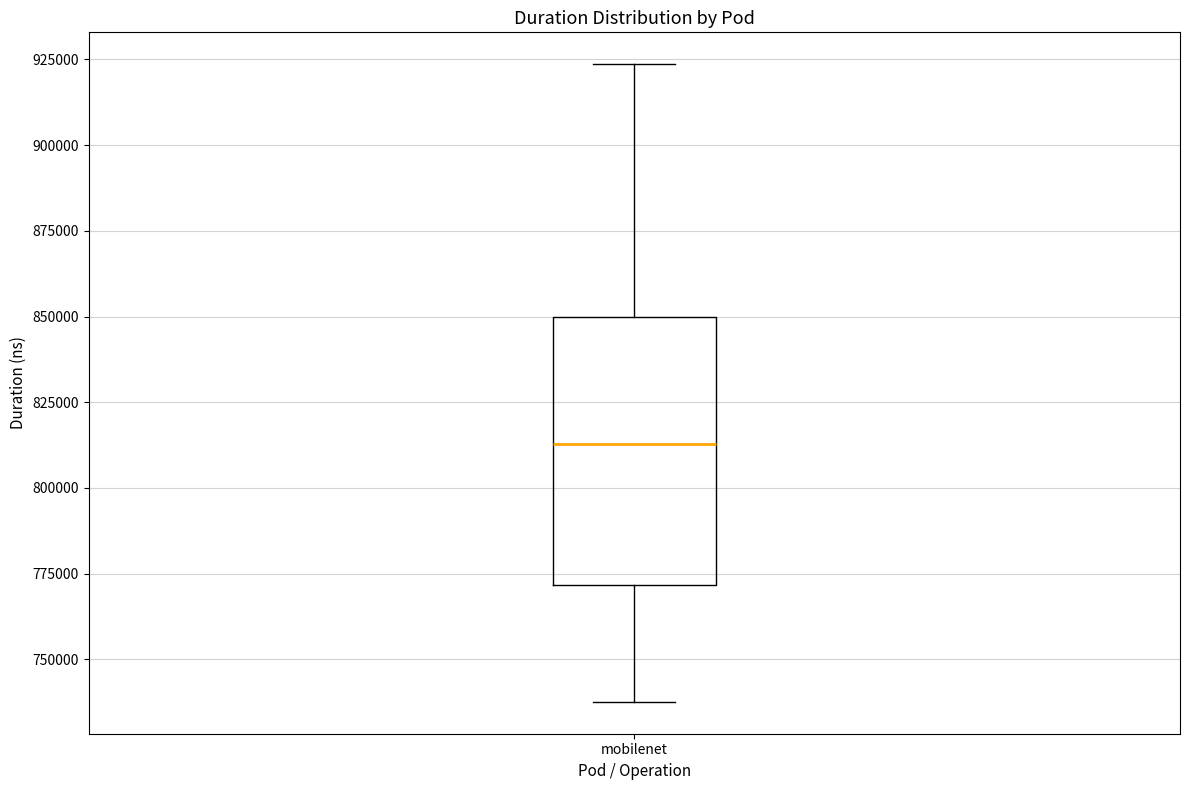

Where is the upper edge of the box for mobilenet on the y-axis? The values are not printed on the chart, so give them approximately, as read against the axis.

850000